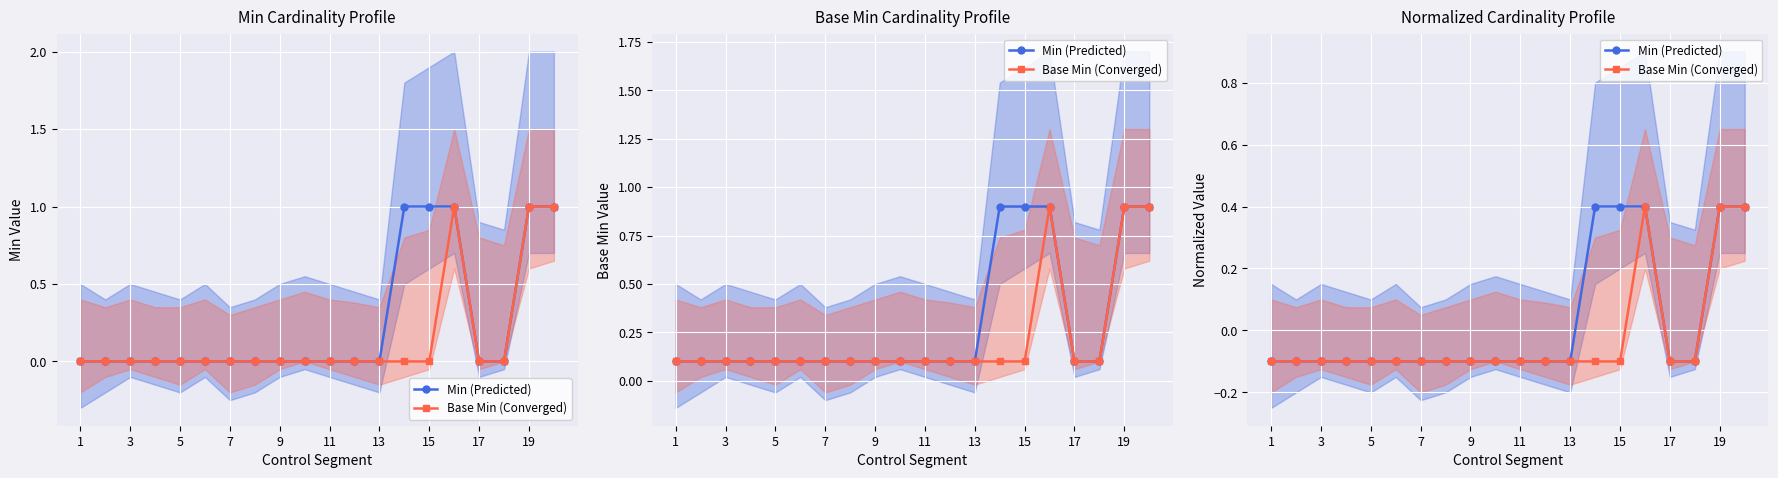

What is the total value across all series at 3?

-0.2